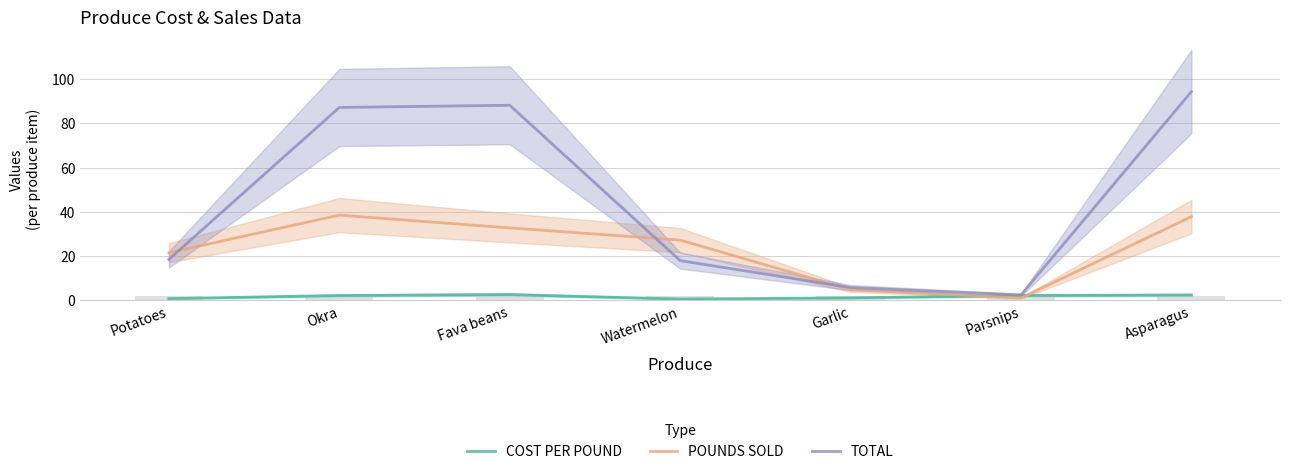

Rank the categories by TOTAL value from lowest to highest.

Parsnips, Garlic, Watermelon, Potatoes, Okra, Fava beans, Asparagus